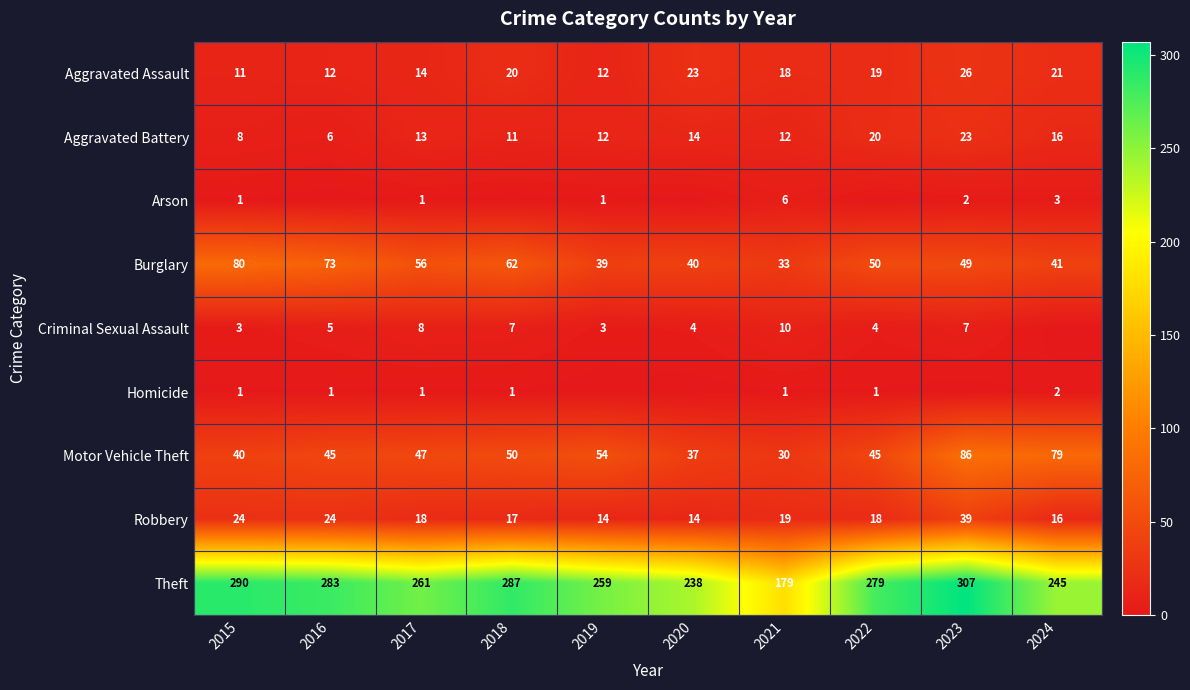

What is the sum of all Aggravated Battery values?

135